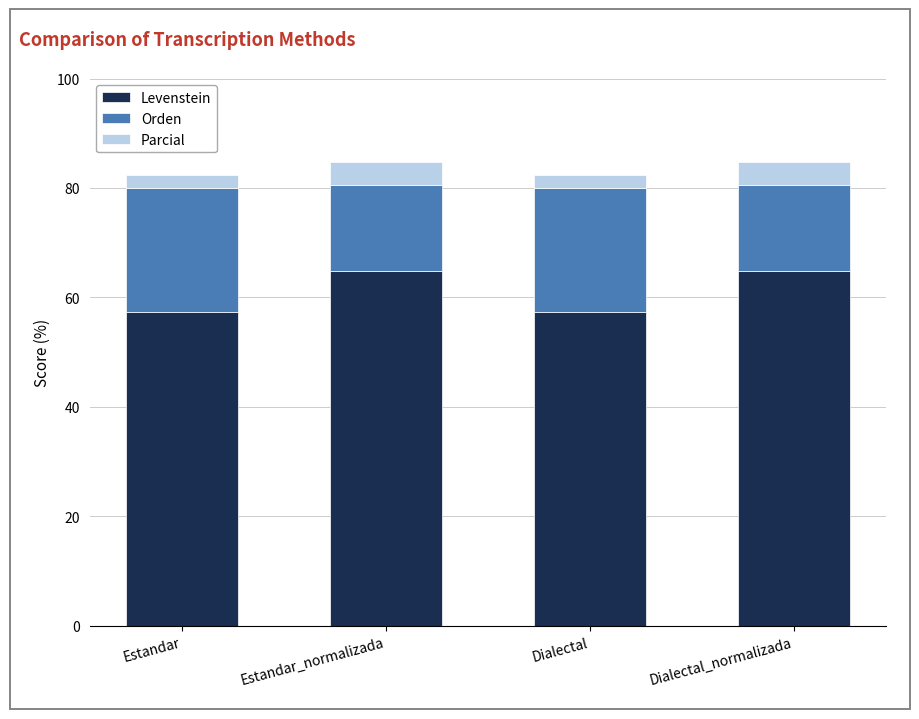

True or false: Levenstein has a value of 64.8 at Estandar_normalizada.

True